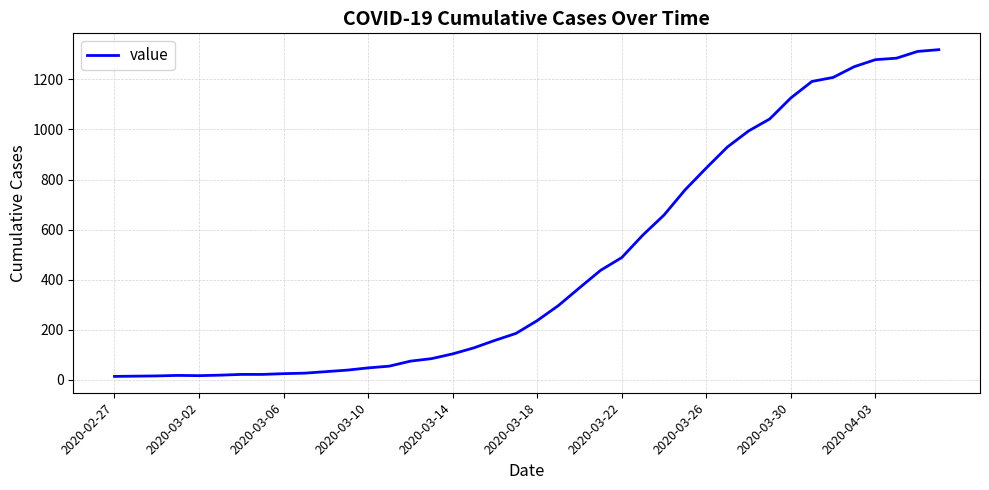

What is the difference between the maximum and minimum values?

1306